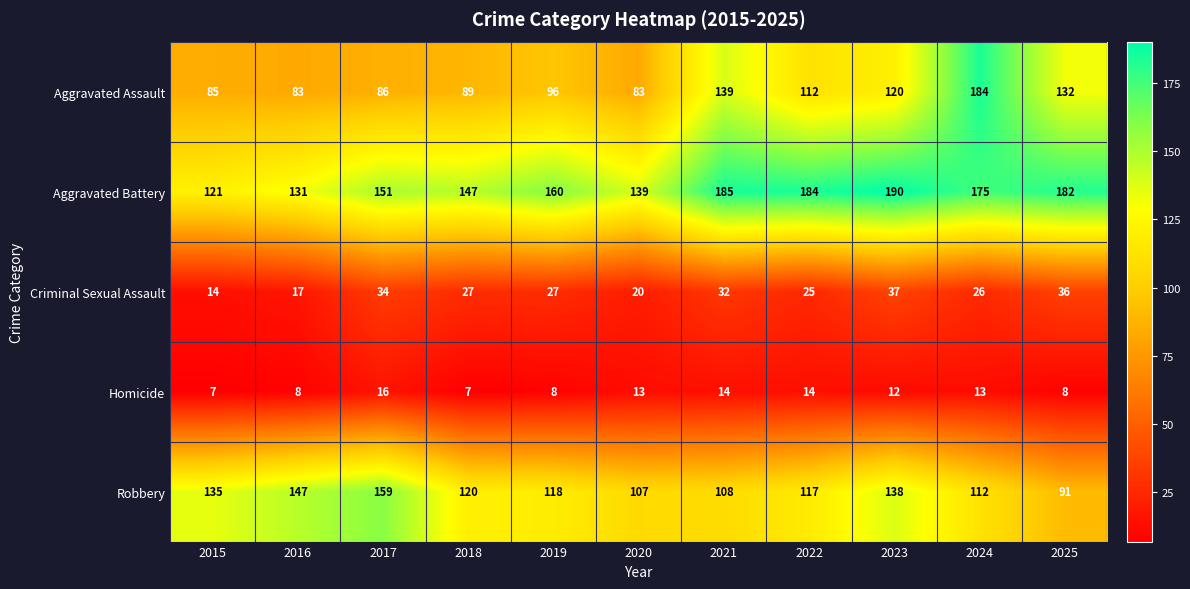

What is the greatest value displayed?

190